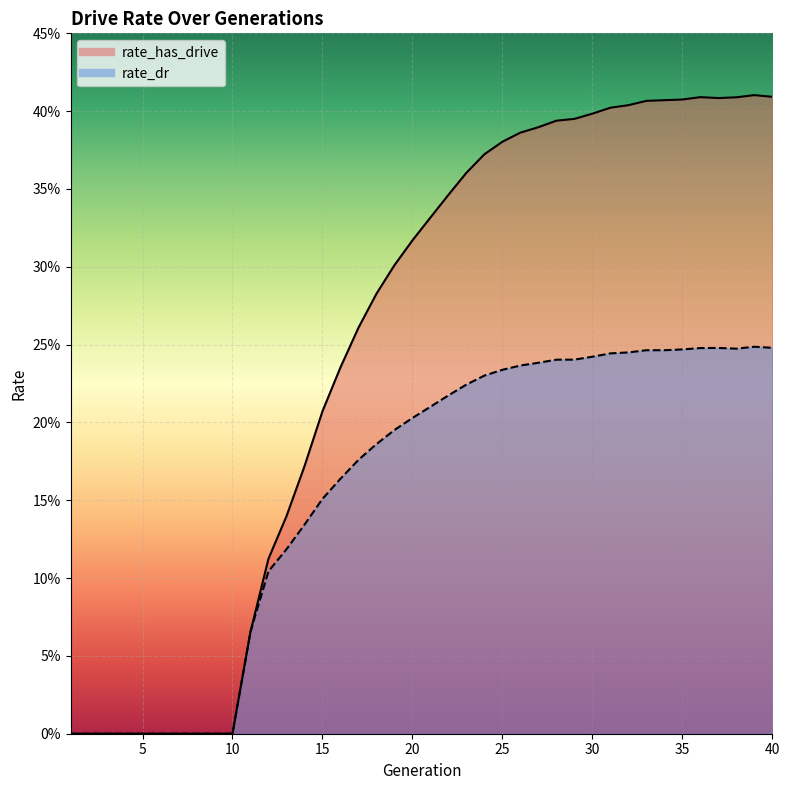

True or false: rate_dr and rate_has_drive intersect in this chart.

False